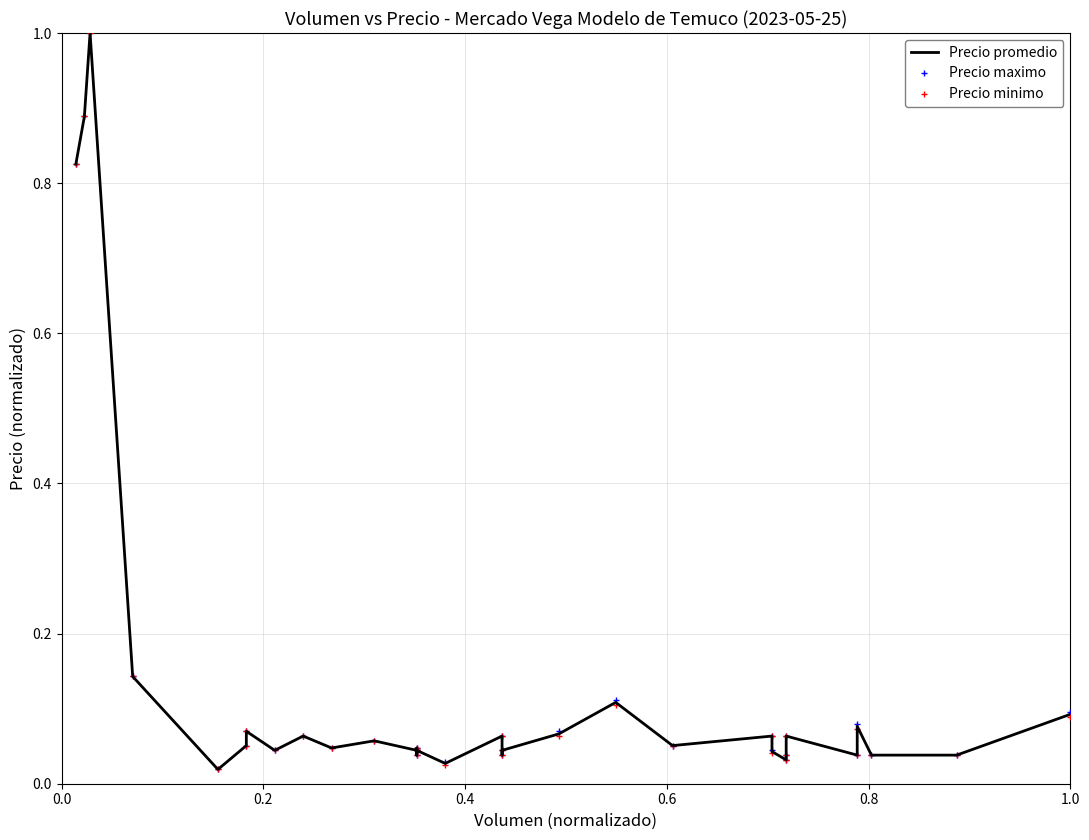

True or false: Precio promedio and Precio minimo intersect in this chart.

False